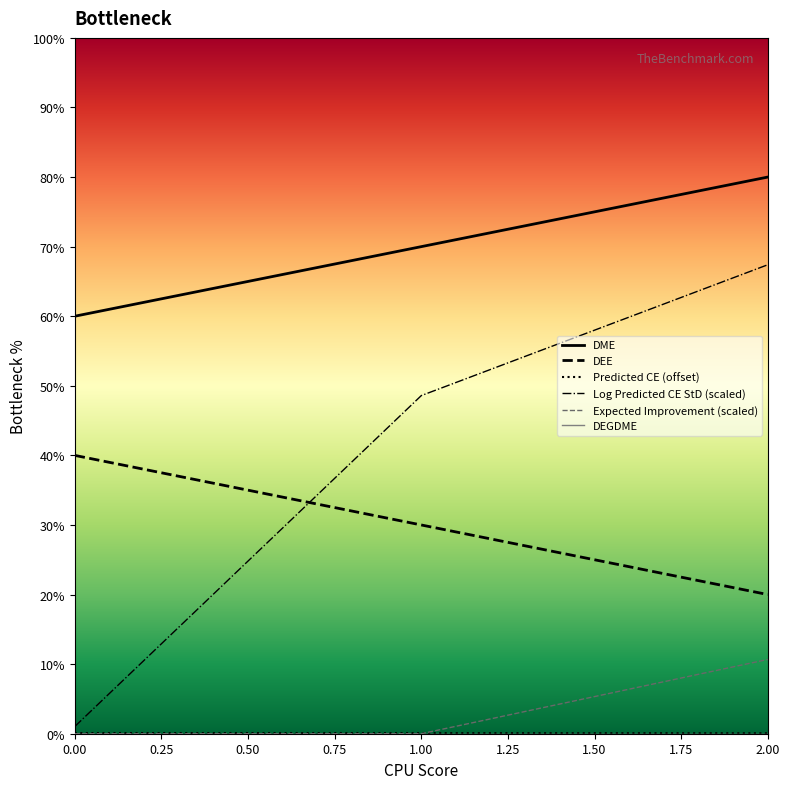

Which series has the largest total across all categories?

DME